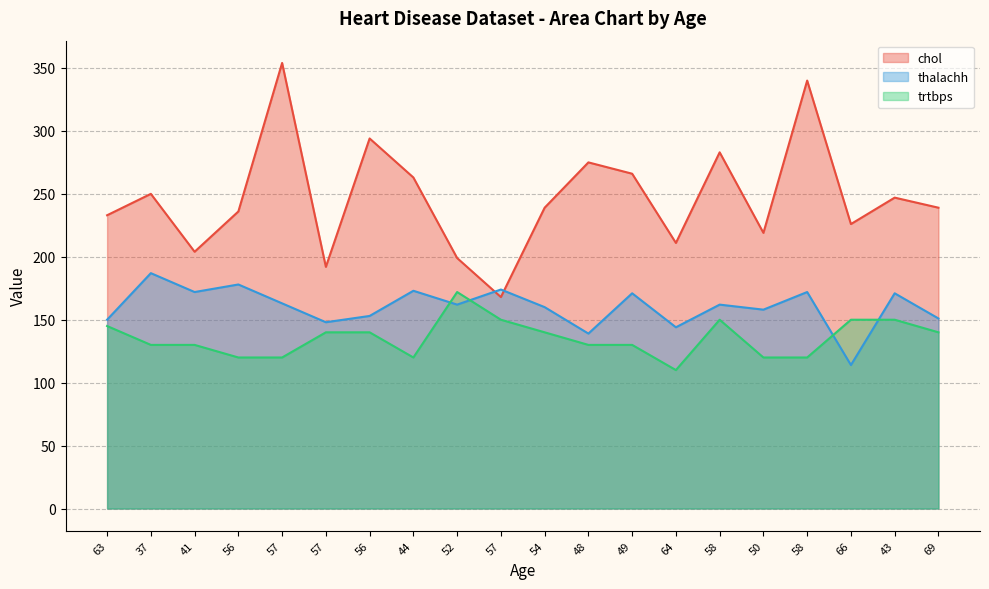

At which category is the sum across all series the highest?

57